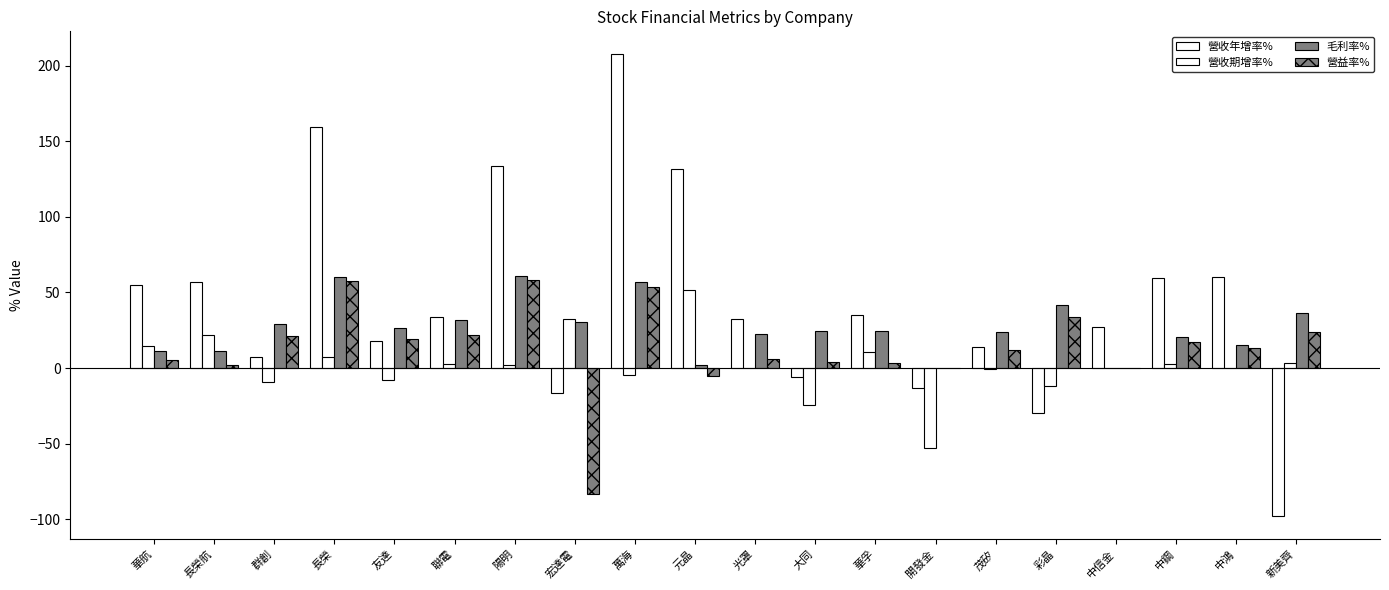

Between 友達 and 中信金, which series saw the biggest shift?

毛利率%